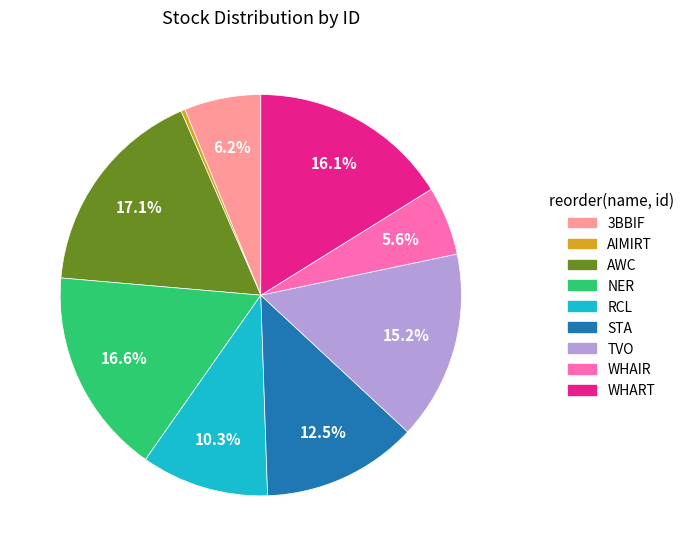

Which slice is the smallest?

AIMIRT